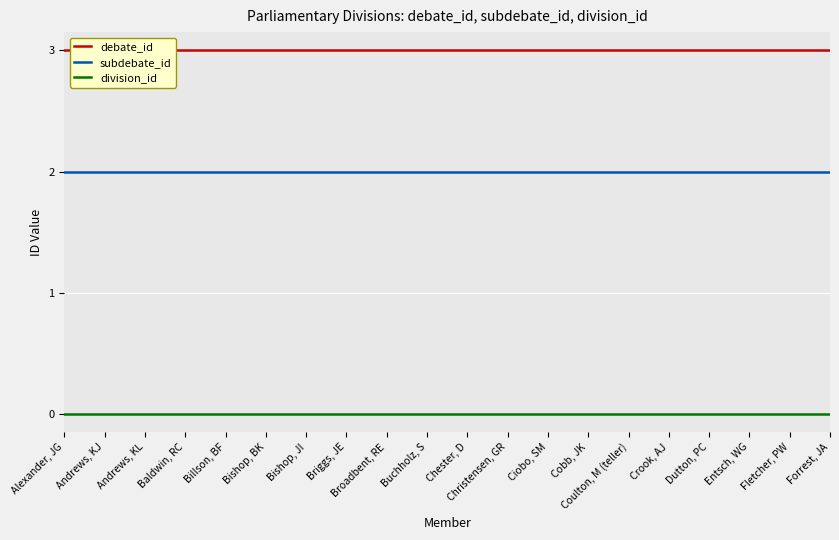

How many distinct data groups are displayed?

3